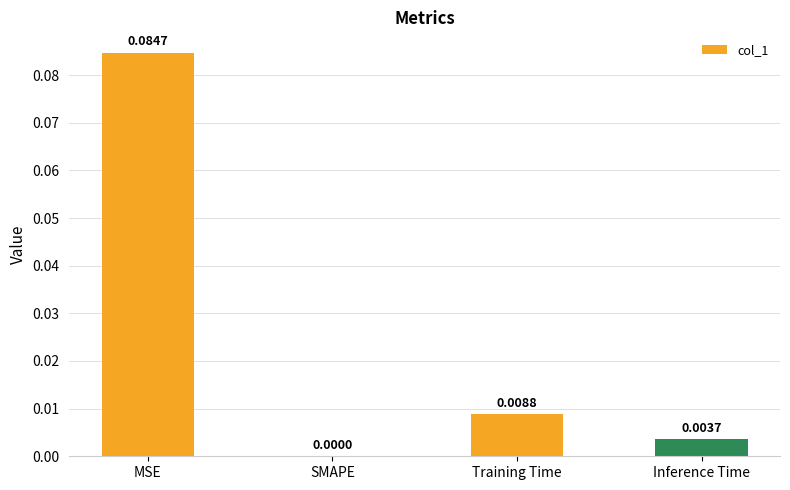

Between Training Time and SMAPE, which is larger?

Training Time